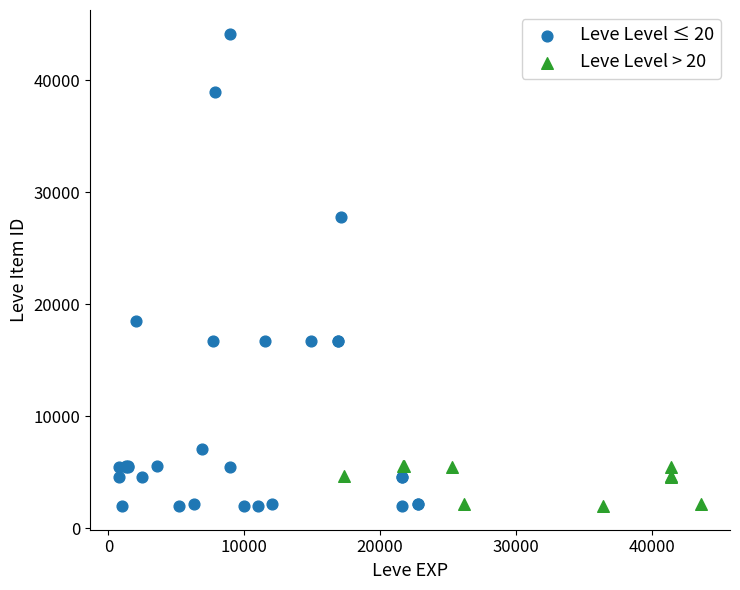

Which series contains the highest Y value?

Leve Level ≤ 20